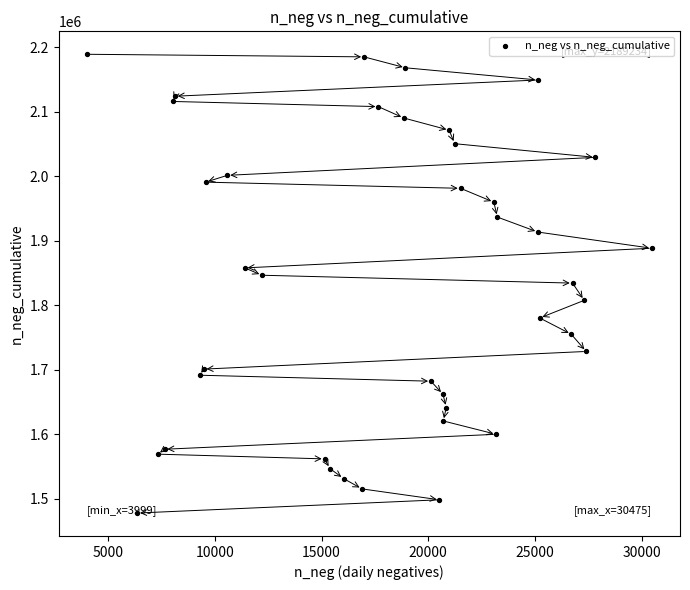

What is the range of Y values (max minus min)?

711576